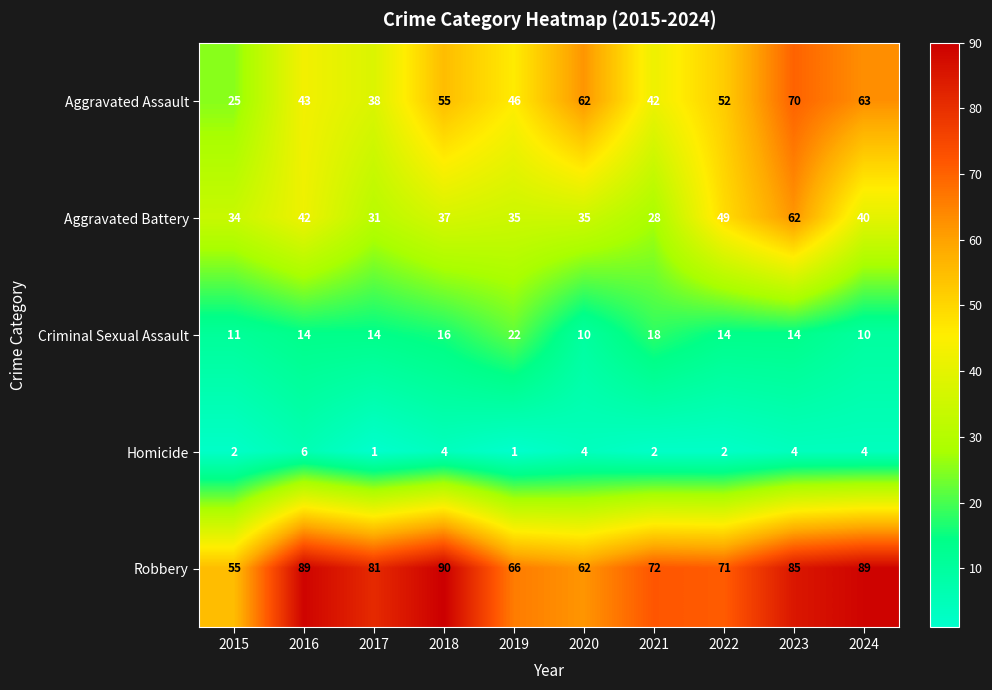

What is the difference between the highest and lowest values at 2015?

53